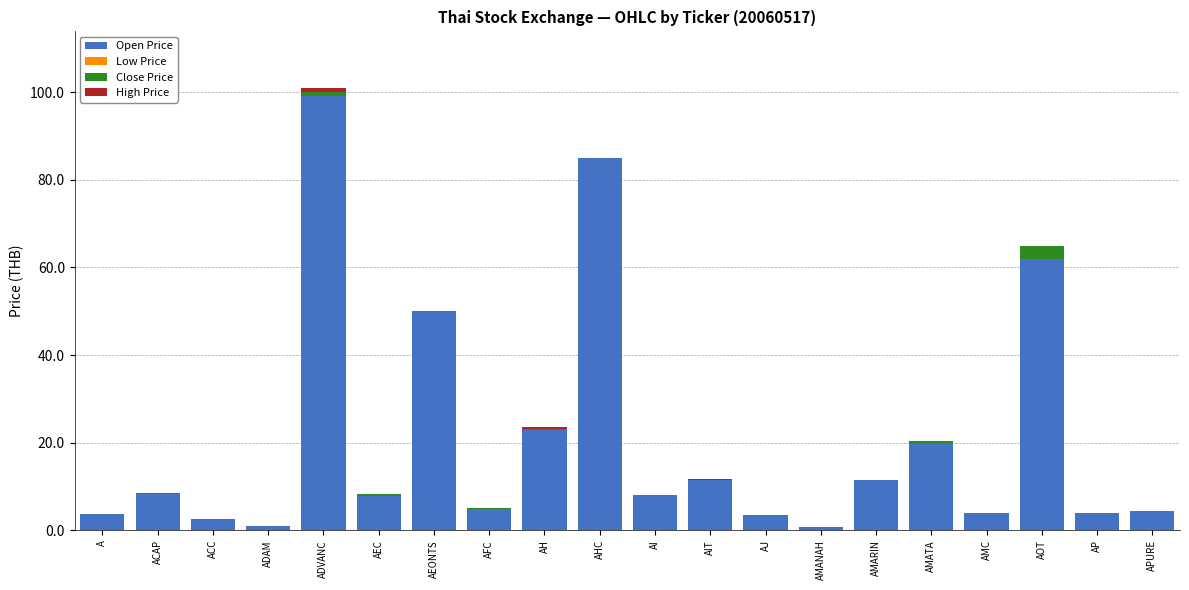

At which category is the sum across all series the highest?

ADVANC